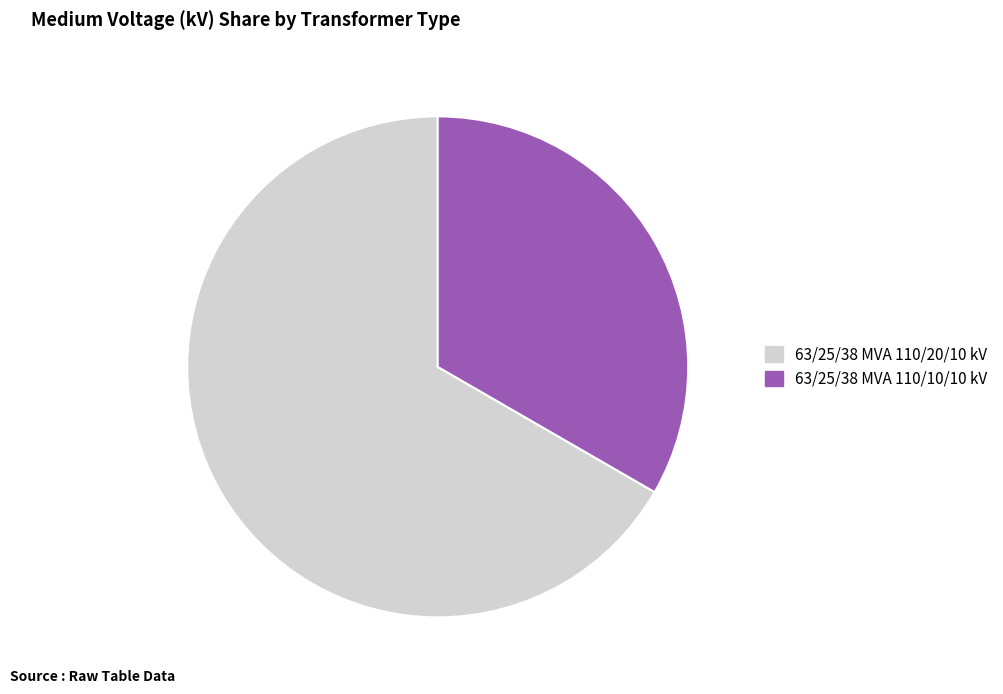

Is it true that 63/25/38 MVA 110/10/10 kV is 22% of the pie?

False